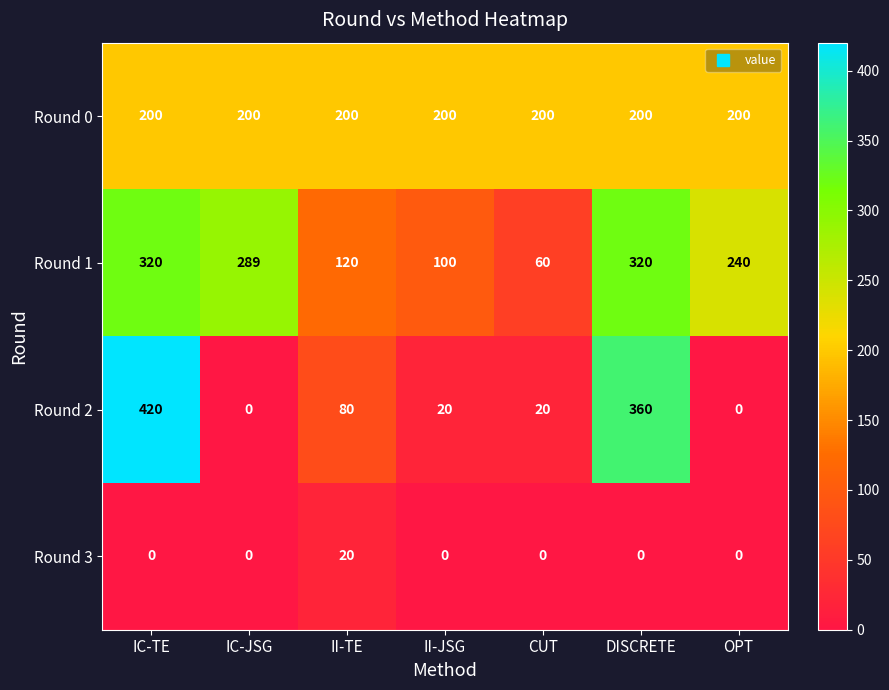

List the series in order of their peak value, lowest first.

Round 3, Round 0, Round 1, Round 2